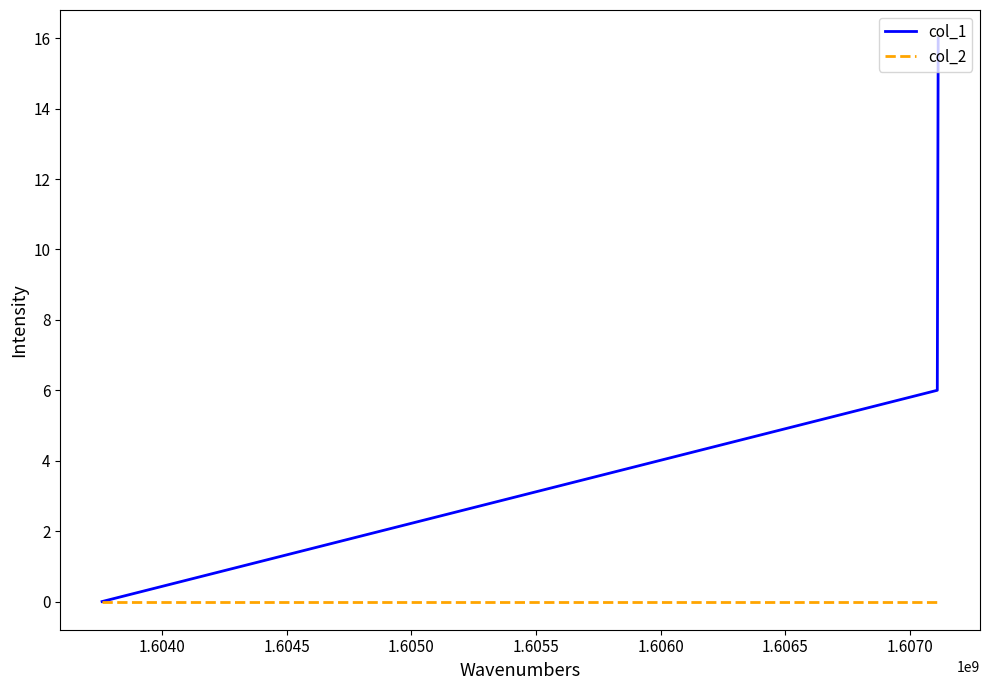

Is this an area chart (filled region under the line)?

No